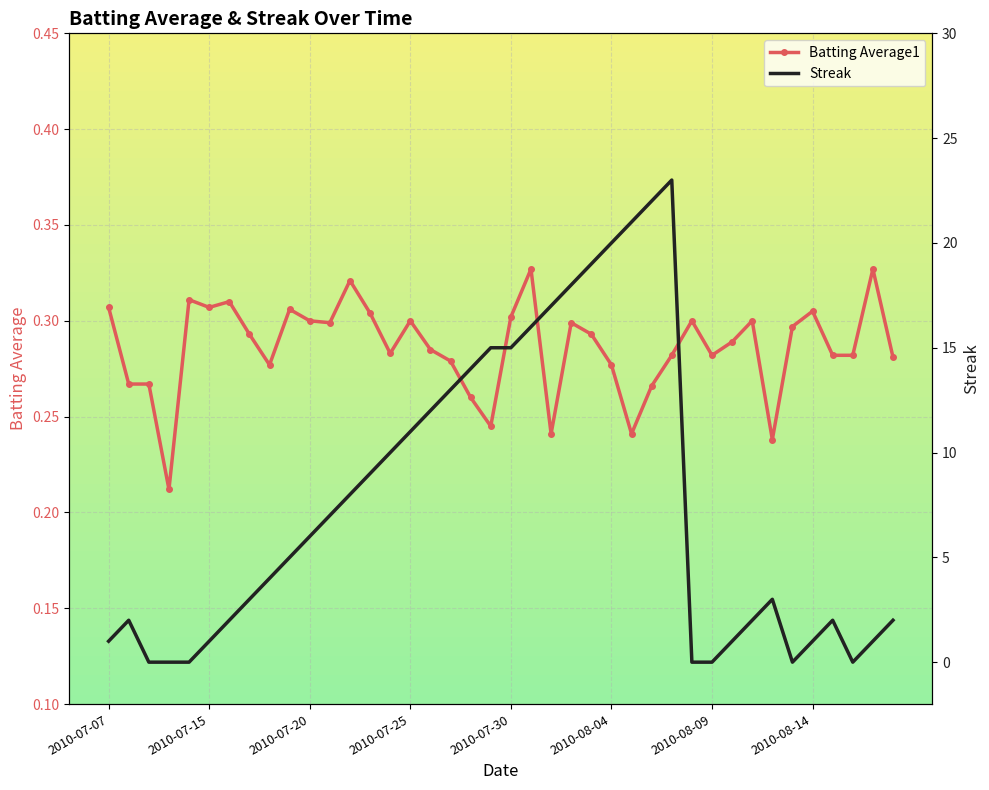

How many positive values does the Streak series have?

33